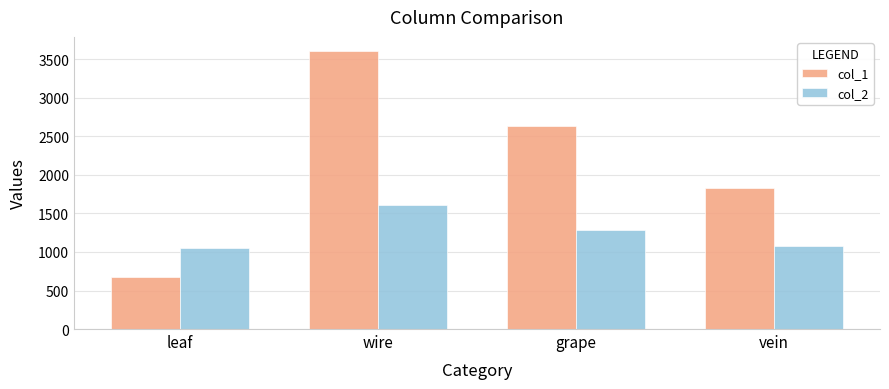

What is the spread (max minus min) of values at leaf?

376